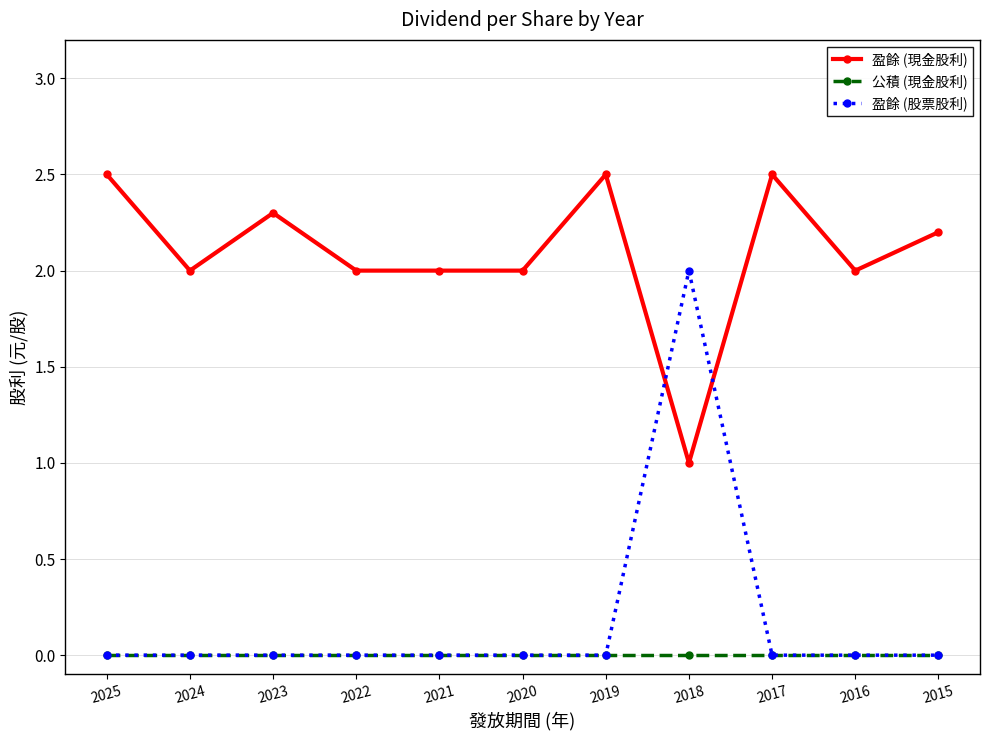

Which series has the largest total across all categories?

盈餘 (現金股利)